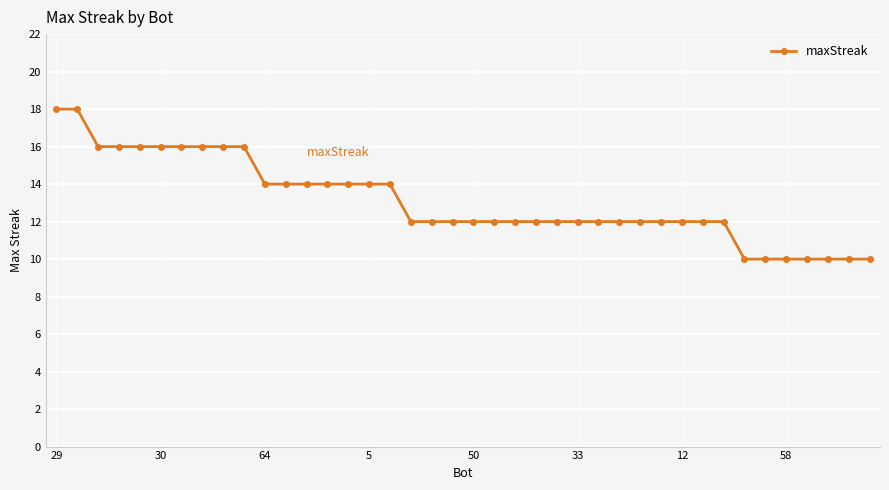

What is the average value?

13